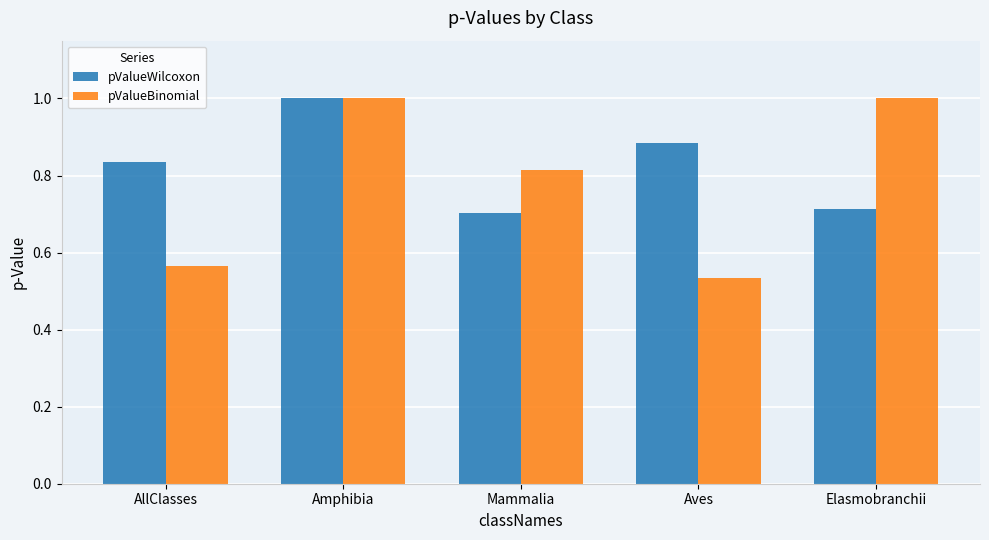

Between AllClasses and Mammalia, which series saw the biggest shift?

pValueBinomial